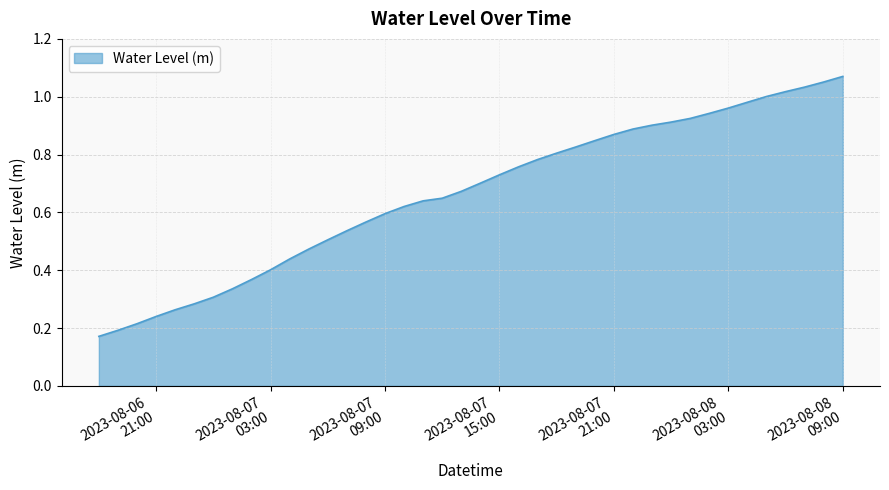

Does the chart have visible grid lines?

Yes